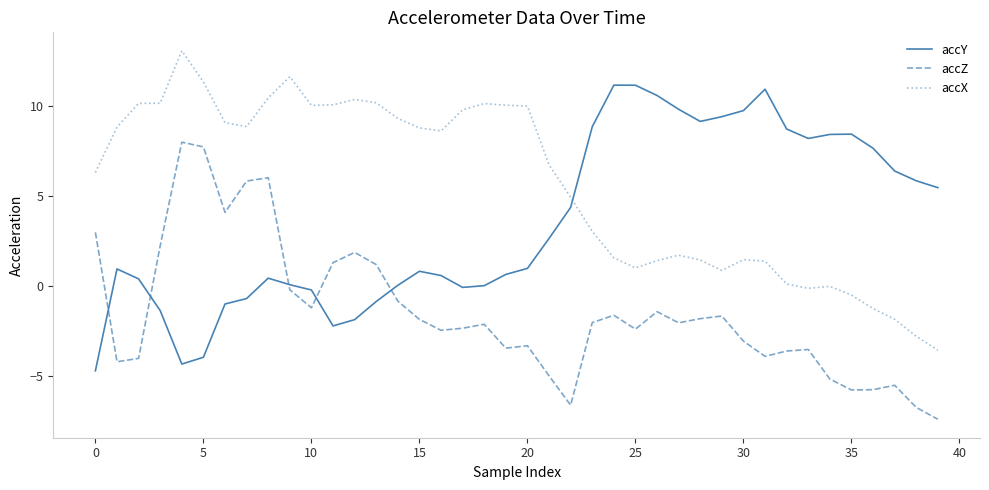

Which series has the largest total across all categories?

accX